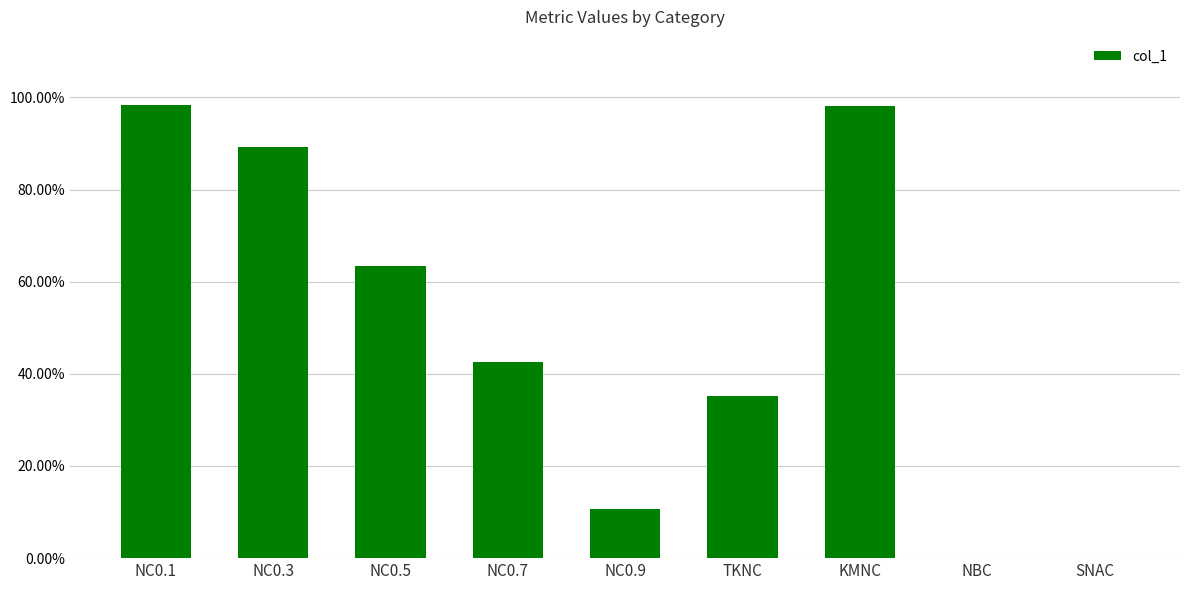

Reading left to right, what are all the values shown in this chart?

NC0.1=1.0	NC0.3=0.9	NC0.5=0.6	NC0.7=0.4	NC0.9=0.1	TKNC=0.4	KMNC=1.0	NBC=0.0	SNAC=0.0